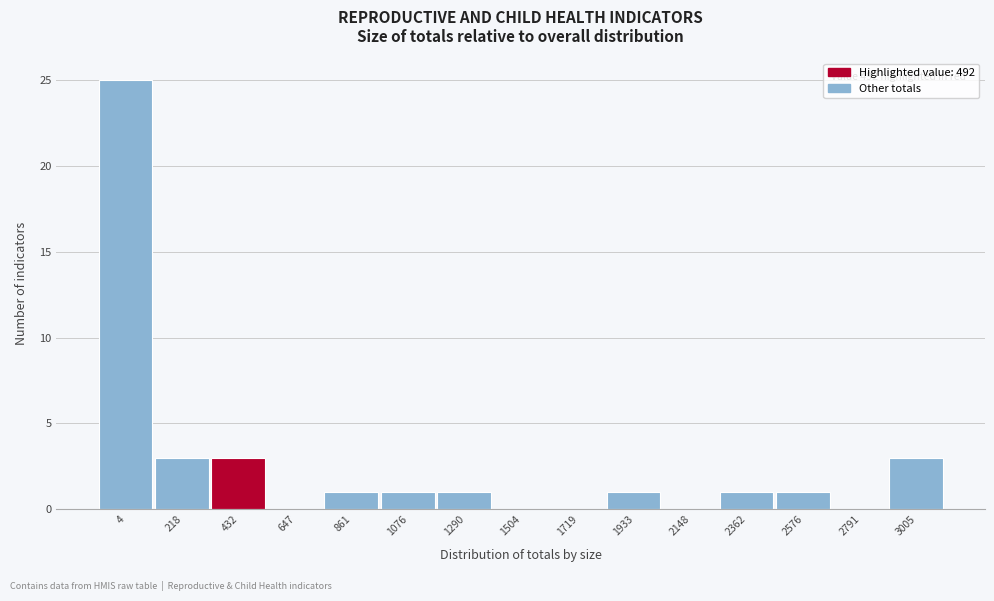

Reading left to right, extract all data points from this chart.

4=25	218=3	432=3	647=0	861=1	1076=1	1290=1	1504=0	1719=0	1933=1	2148=0	2362=1	2576=1	2791=0	3005=3